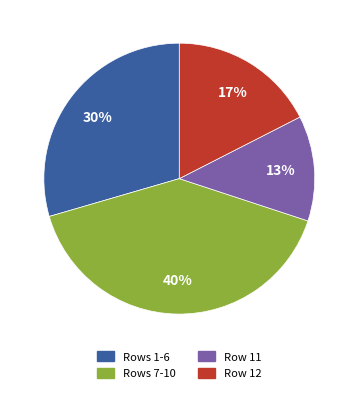

Count the number of slices in the pie.

4